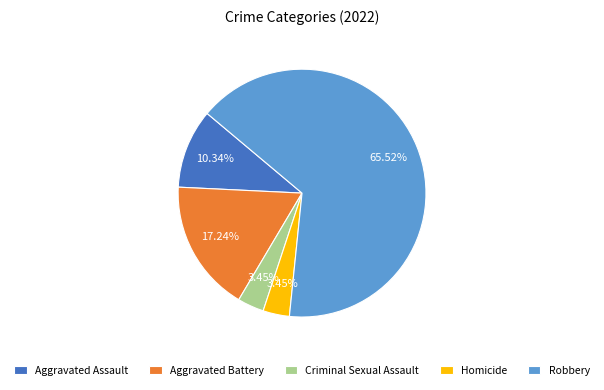

To the nearest percent, what percentage of the pie is Homicide?

3%